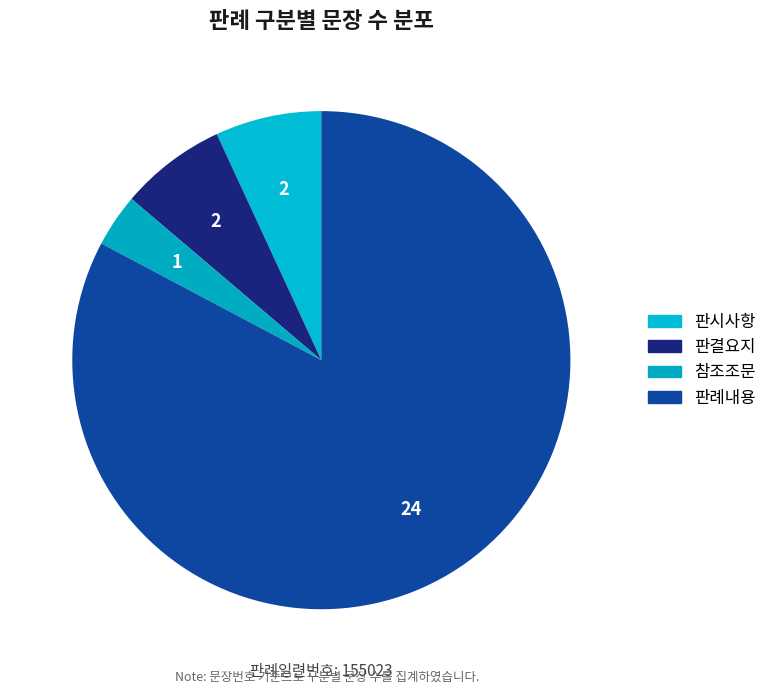

Combined, what portion of the pie is 판결요지 and 참조조문?

10.3%